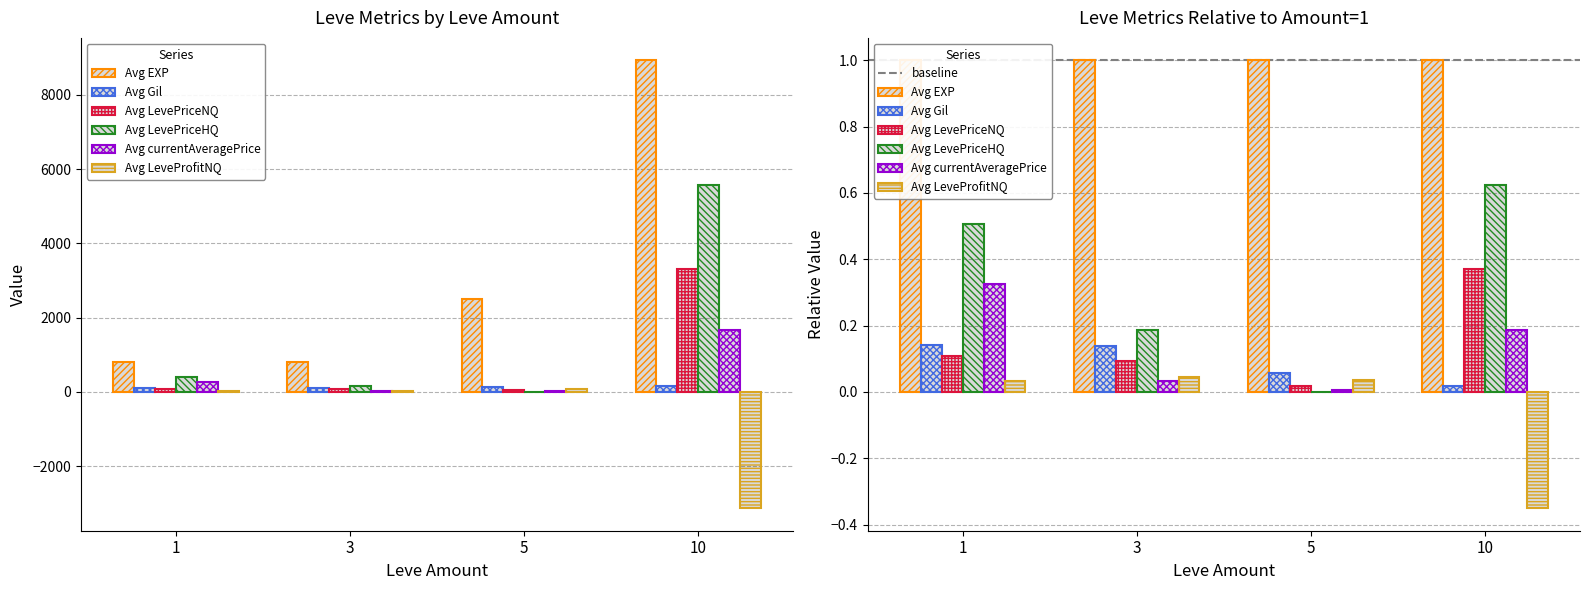

Where is Avg currentAveragePrice nearest to the value 847?

1